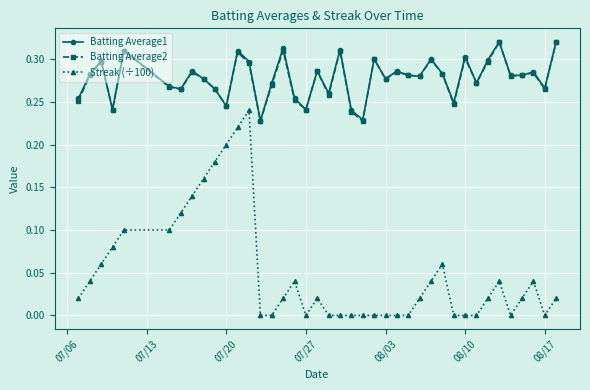

True or false: Batting Average1 and Streak (÷100) cross at least once.

False